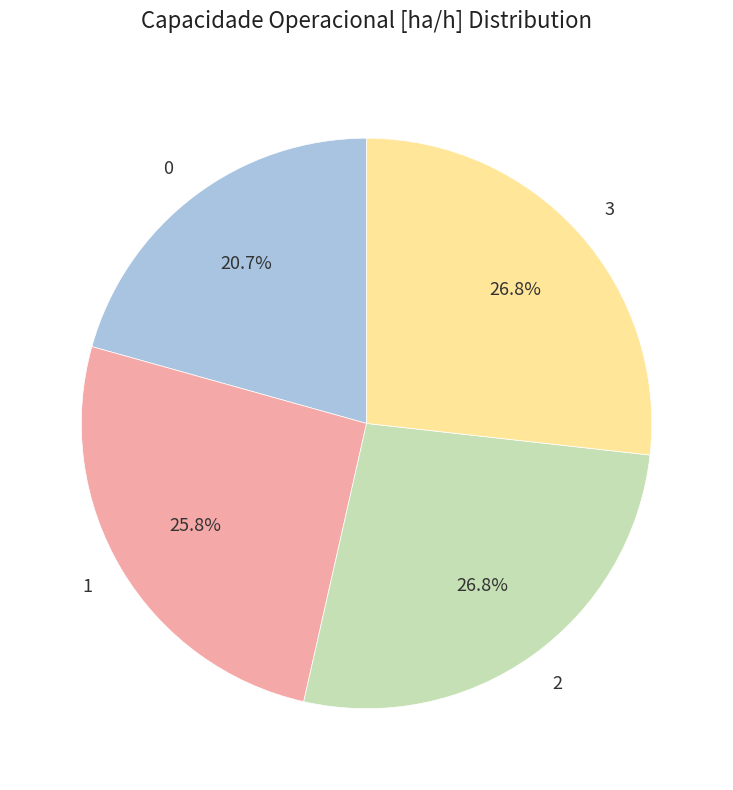

What percentage is NOT represented by 2?

73.2%